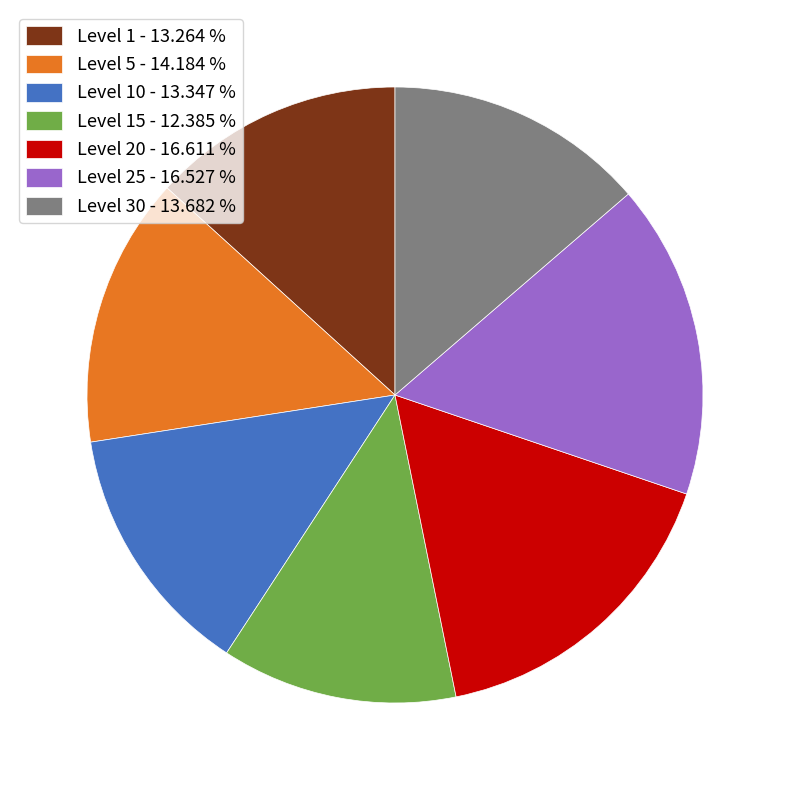

What is the ratio of the value at Level 5 - 14.184 % to the value at Level 25 - 16.527 %?

0.9